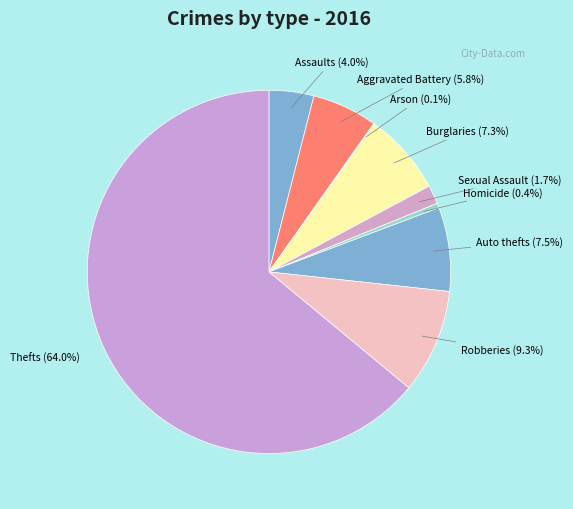

To the nearest percent, what is the average slice percentage?

11%